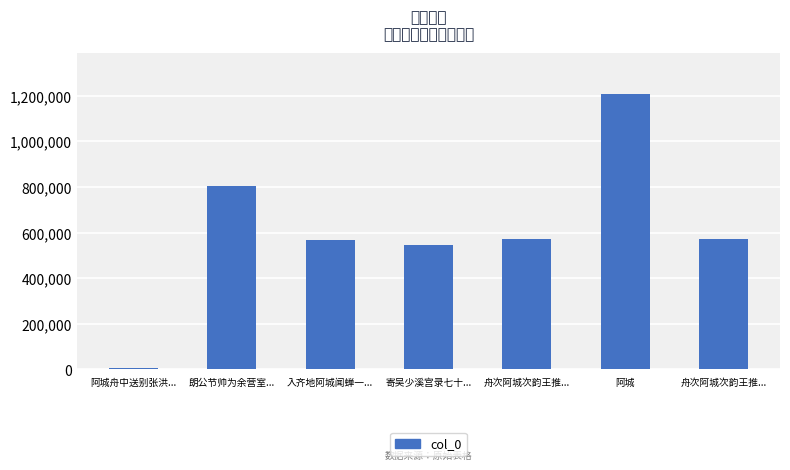

What is the smallest value displayed?

5026